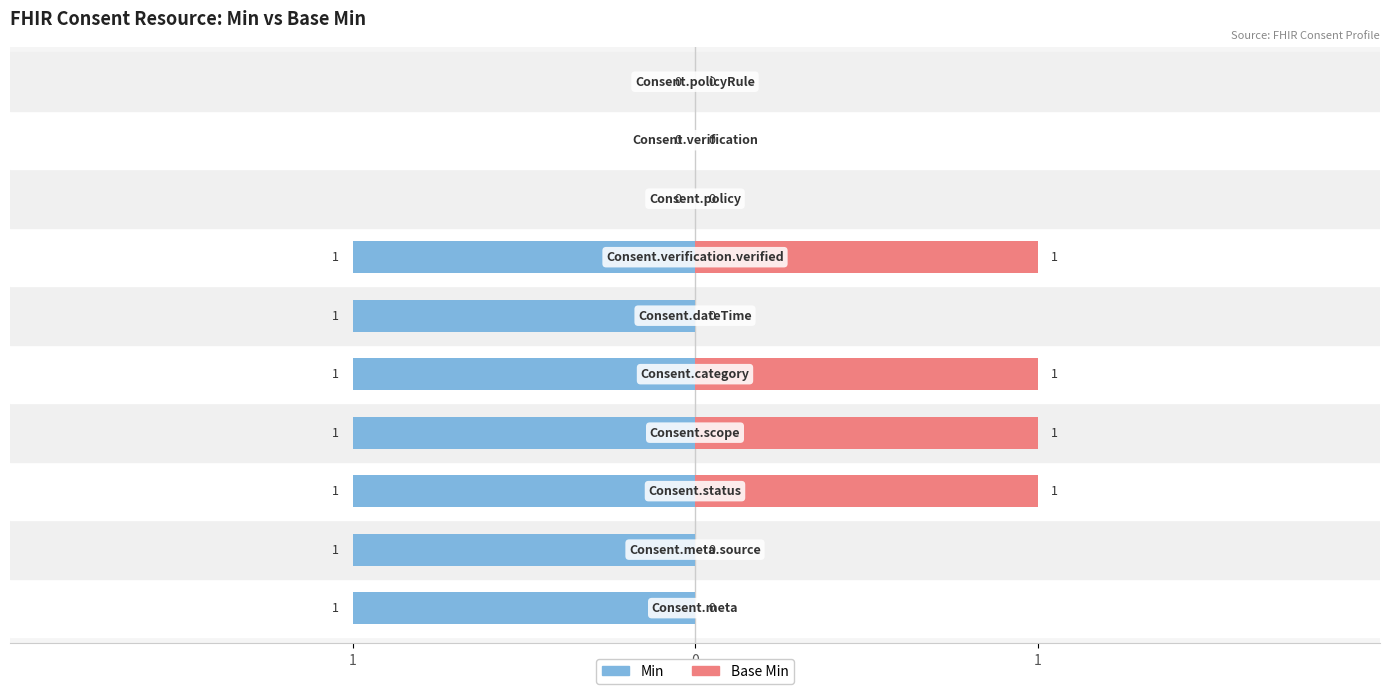

Count the Base Min values in the range 0 to 1.

10